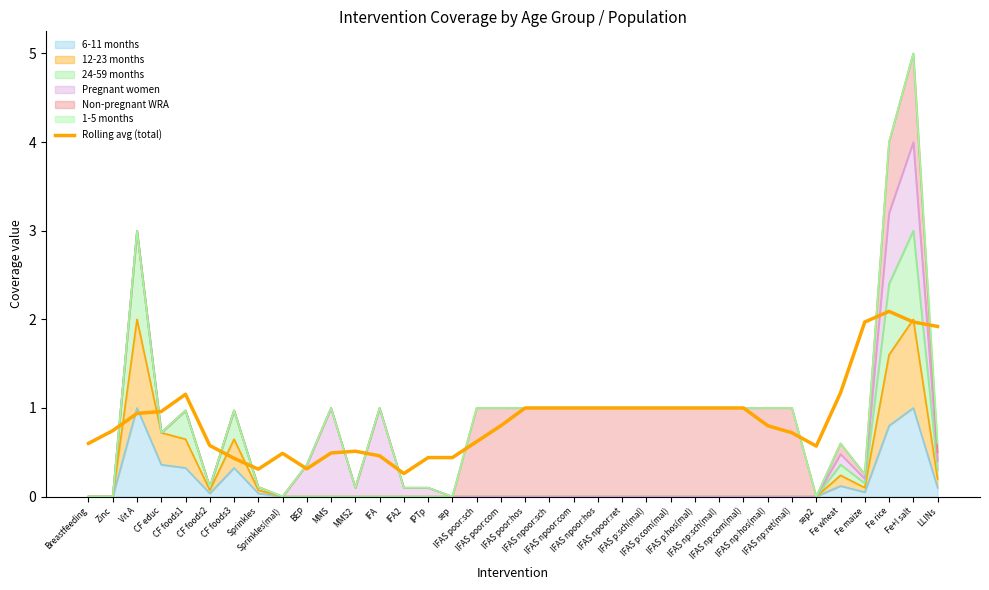

What is the minimum value shown in the chart?

0.3